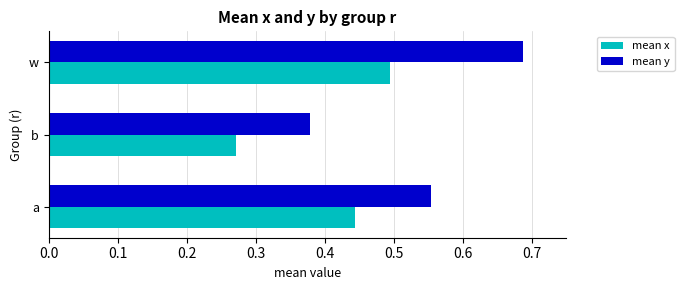

Rank the series by their maximum value, from highest to lowest.

mean y, mean x